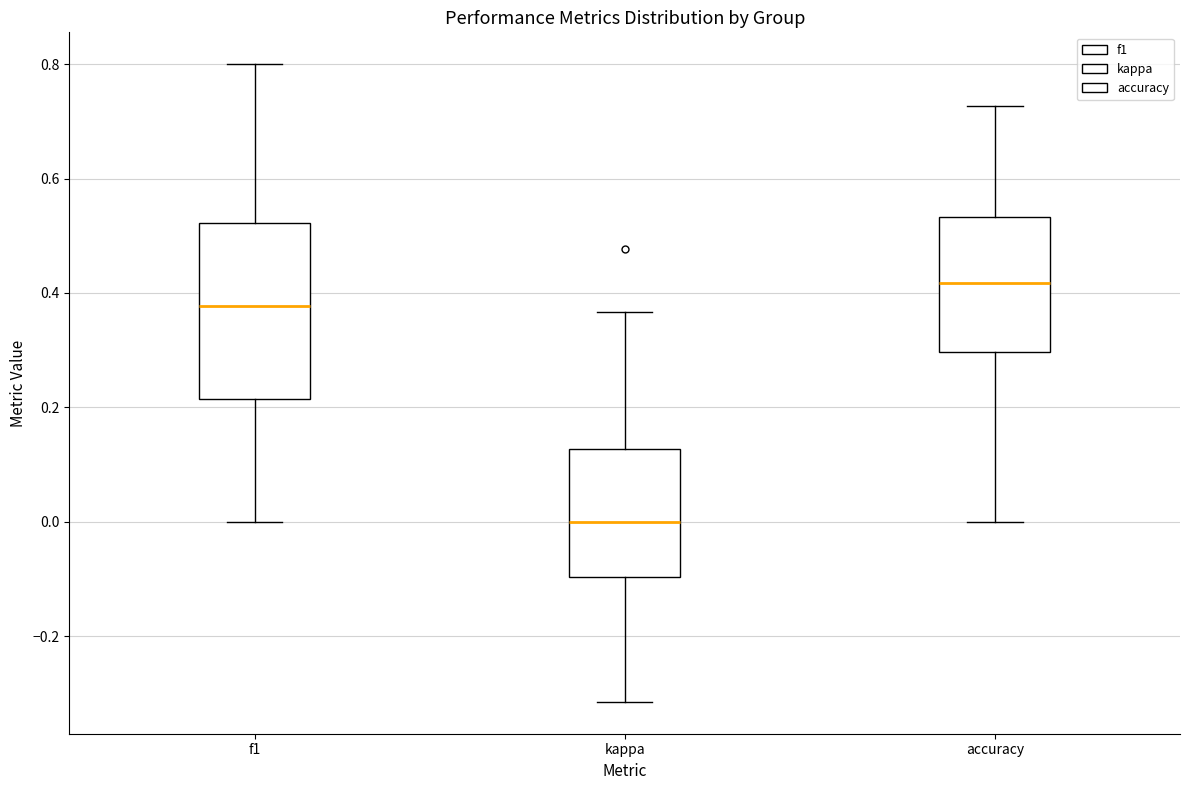

Where is the lower edge of the box for accuracy on the y-axis? The values are not printed on the chart, so give them approximately, as read against the axis.

0.30